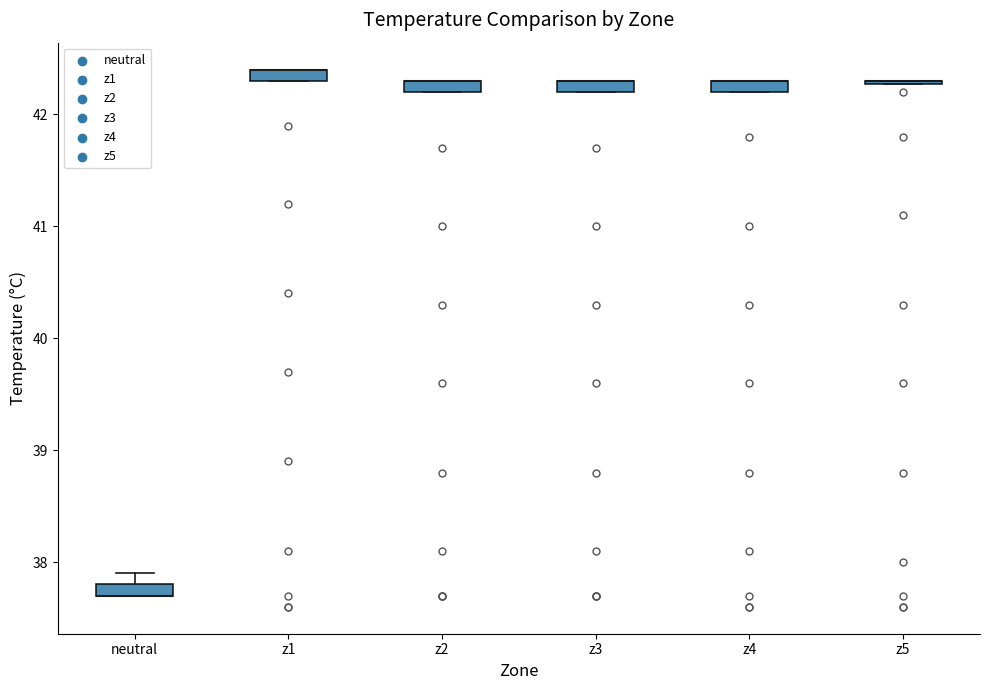

Where is the upper edge of the box for z4 on the y-axis? The values are not printed on the chart, so give them approximately, as read against the axis.

42.3